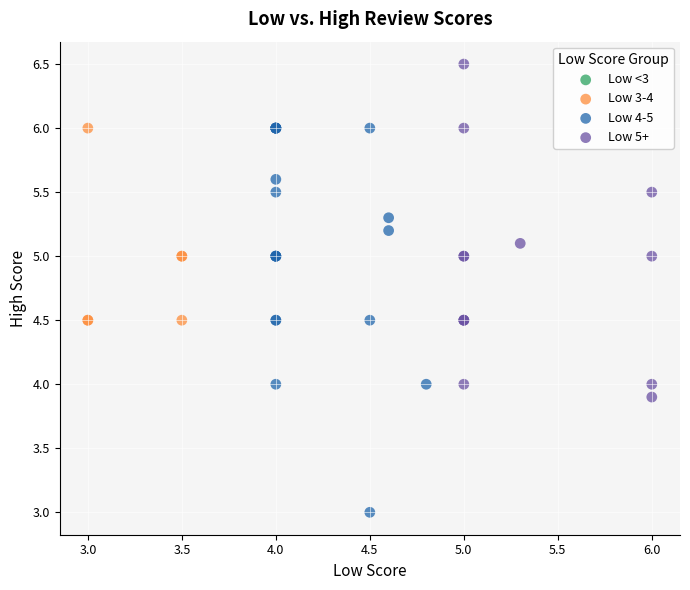

Which series contains the lowest Y value?

Low 4-5